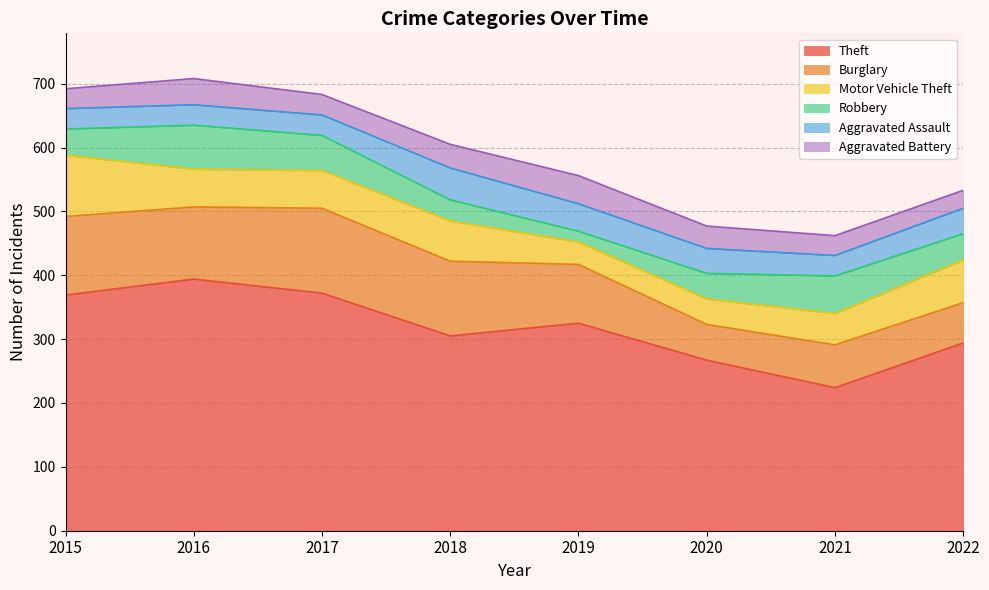

Where does the Aggravated Assault series first go above 39?

2018